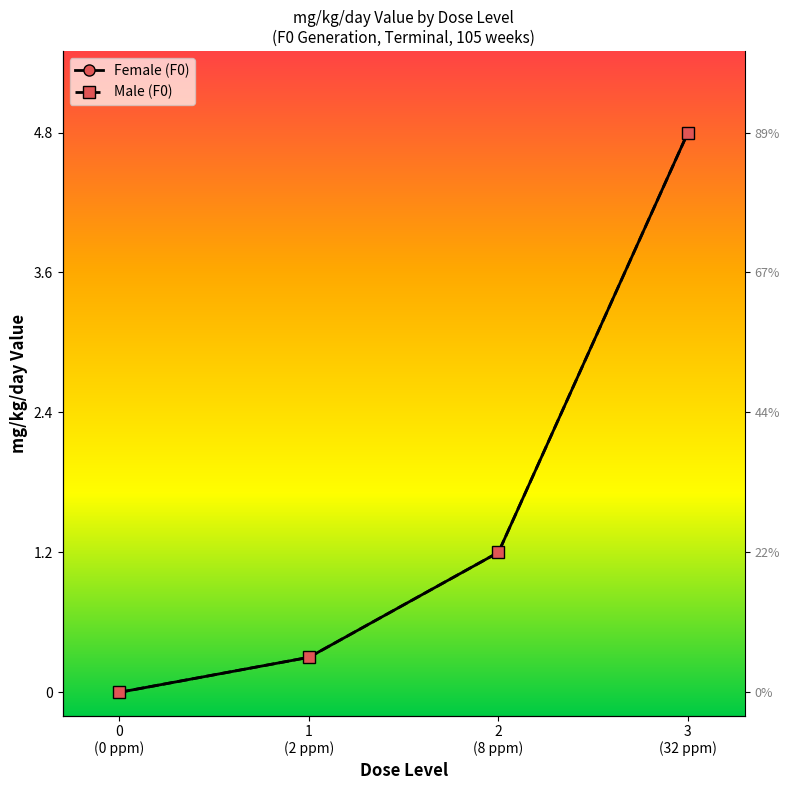

How many data points does each series have?

4